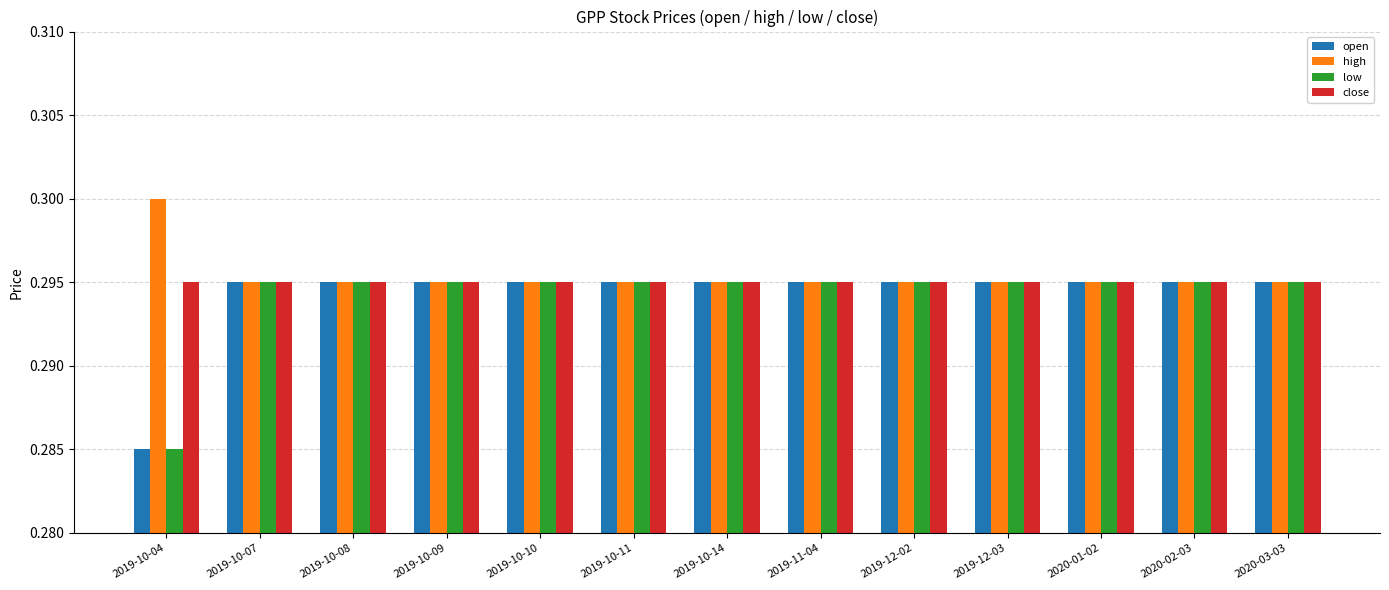

Is it true that low equals 0.3 at 2019-10-09?

True